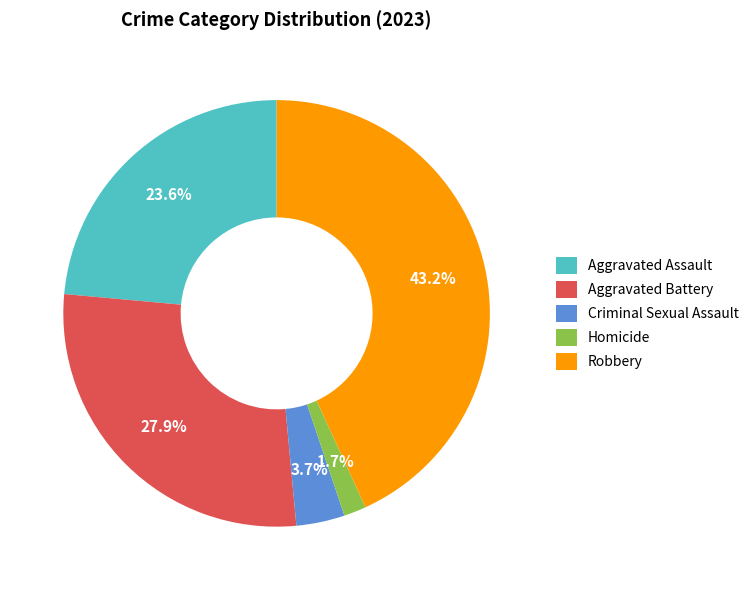

What percentage is the Robbery slice, to the nearest percent?

43%